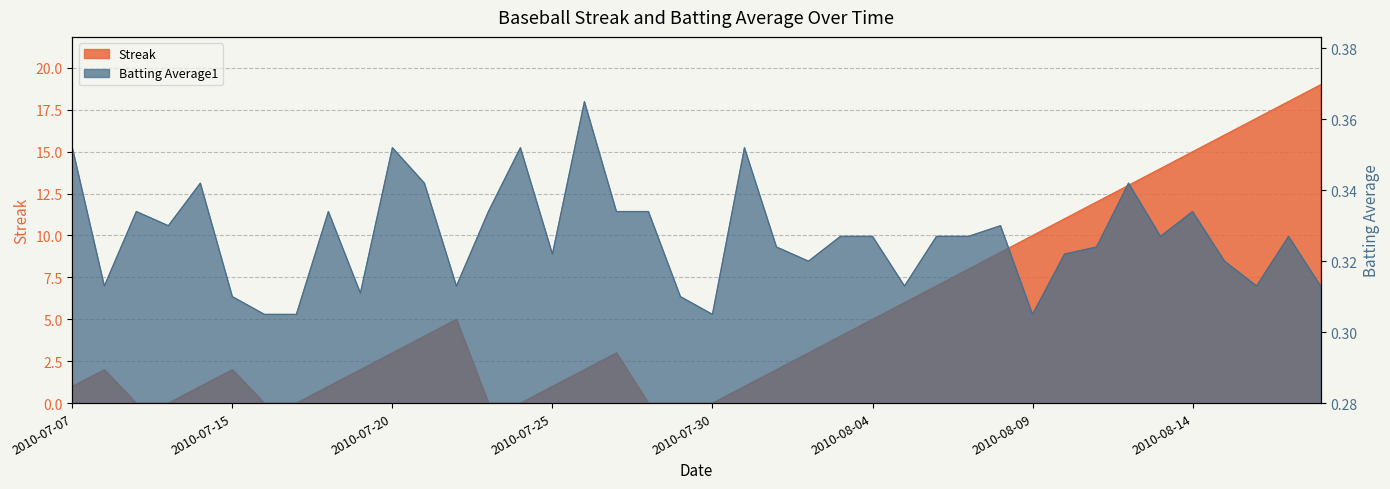

Reading right to left, list all the values displayed in this chart.

Streak: 19.0	18.0	17.0	16.0	15.0	14.0	13.0	12.0	11.0	10.0	9.0	8.0	7.0	6.0	5.0	4.0	3.0	2.0	1.0	0.0	0.0	0.0	3.0	2.0	1.0	0.0	0.0	5.0	4.0	3.0	2.0	1.0	0.0	0.0	2.0	1.0	0.0	0.0	2.0	1.0
Batting Average1: 0.3	0.3	0.3	0.3	0.3	0.3	0.3	0.3	0.3	0.3	0.3	0.3	0.3	0.3	0.3	0.3	0.3	0.3	0.4	0.3	0.3	0.3	0.3	0.4	0.3	0.4	0.3	0.3	0.3	0.4	0.3	0.3	0.3	0.3	0.3	0.3	0.3	0.3	0.3	0.4